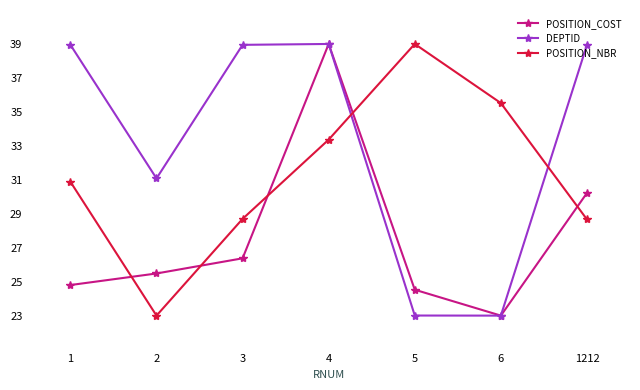

Where does the POSITION_NBR series first go above 30?

1